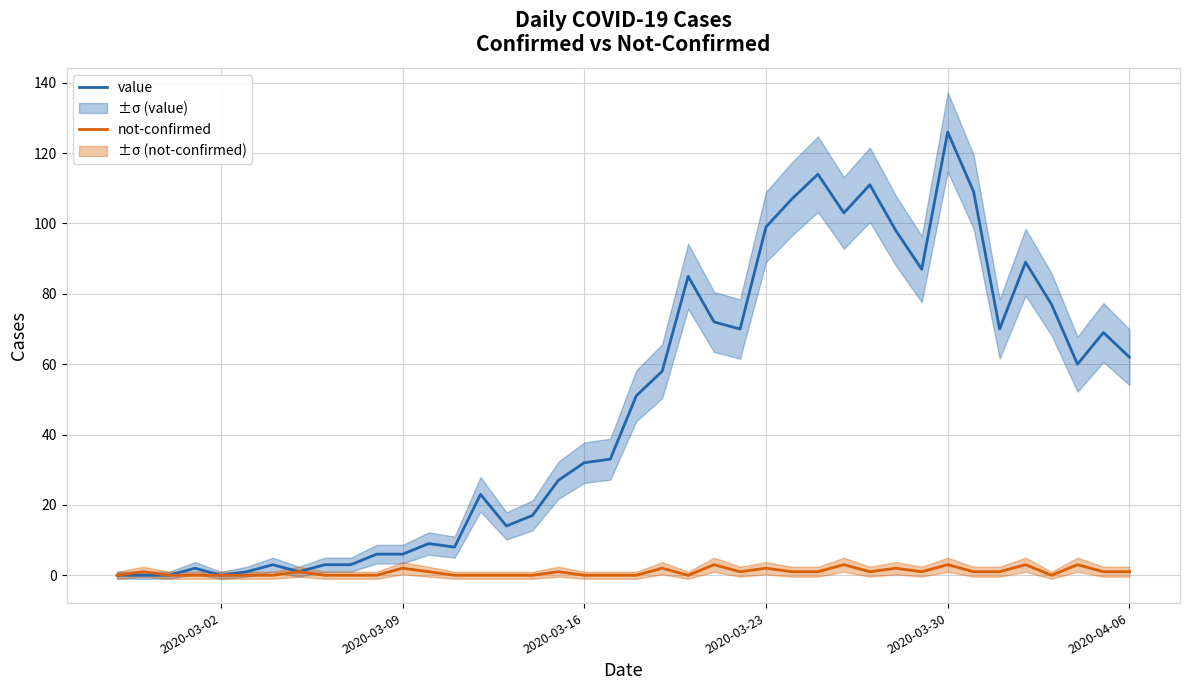

Count the number of categories in the chart.

40